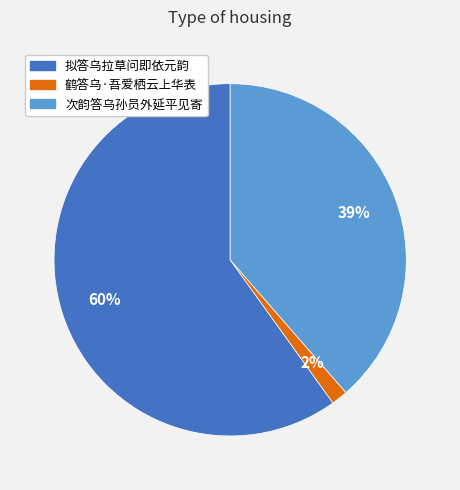

How many slices are in this pie chart?

3